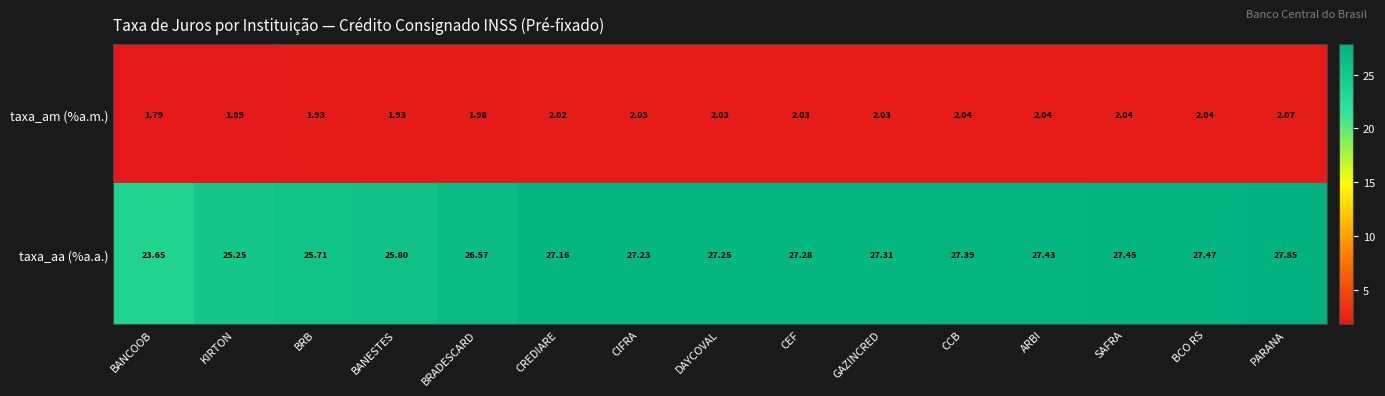

At how many categories does at least one series exceed 10?

15